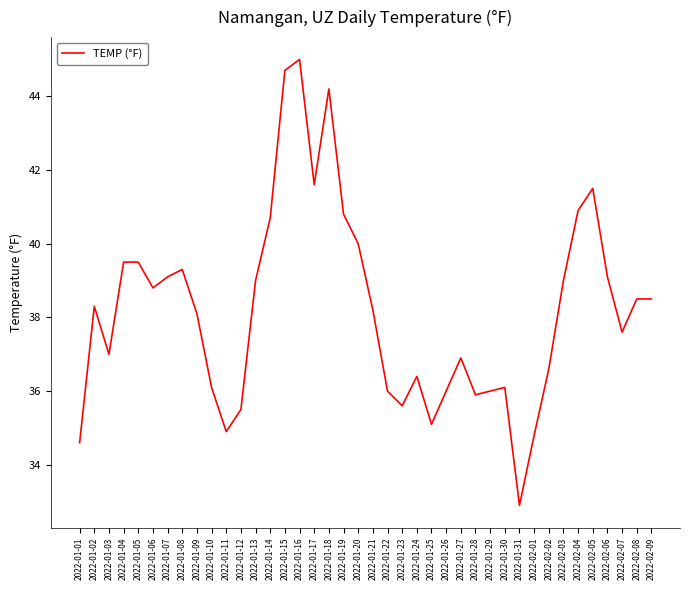

The chart shows a value of 20.4 at 2022-02-09. True or false?

False